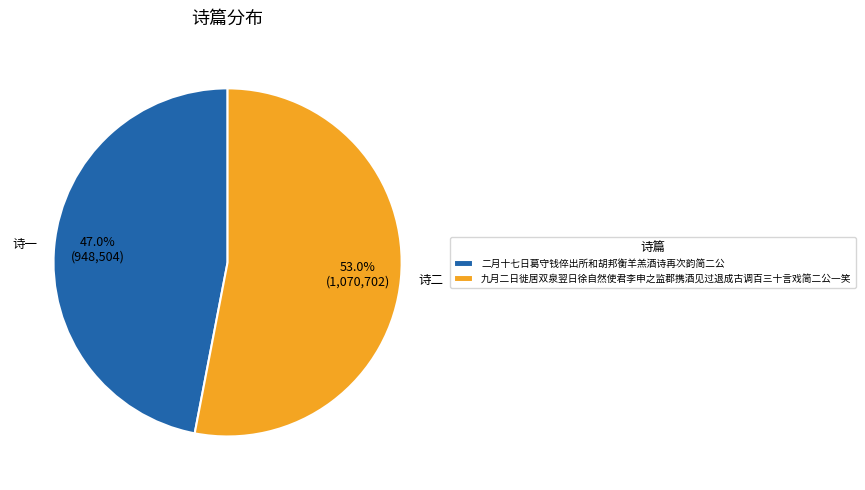

To the nearest percent, what is the average slice percentage?

50%